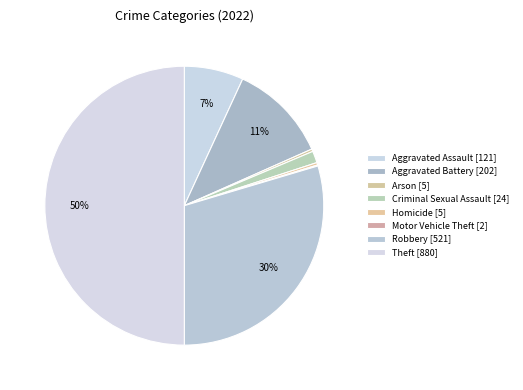

Count the number of slices in the pie.

8